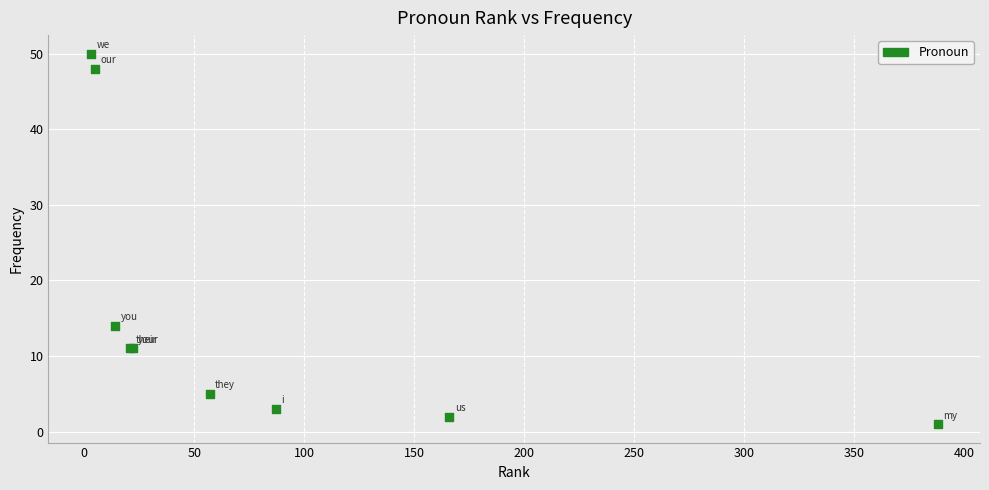

What Y value in the scatter plot is closest to 25?

14